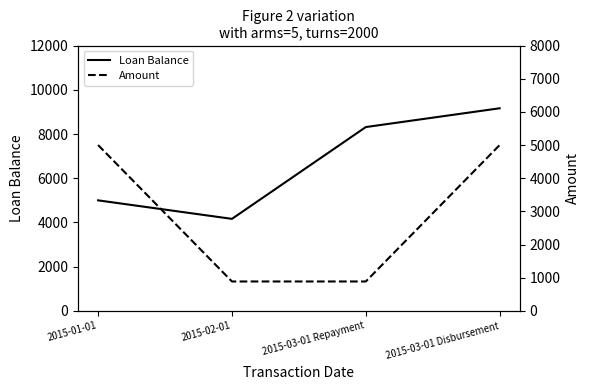

What is the total value across all series at 2015-03-01 Repayment?

9201.9